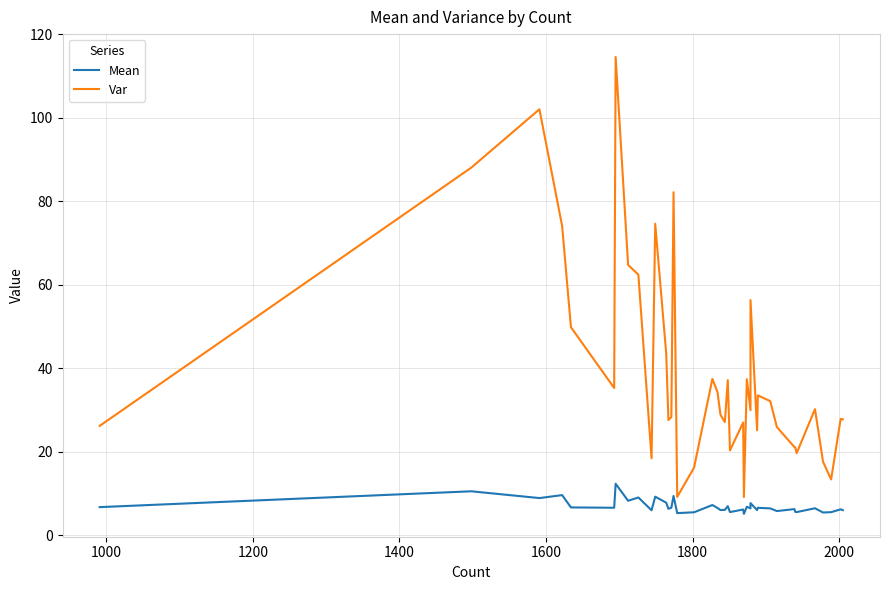

The Mean series shows 7.3 at 15. True or false?

False